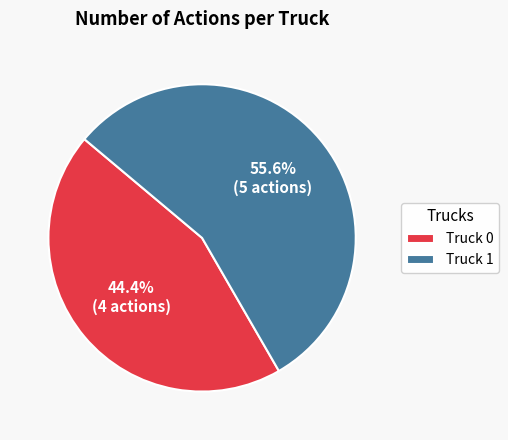

What is the majority slice?

Truck 1